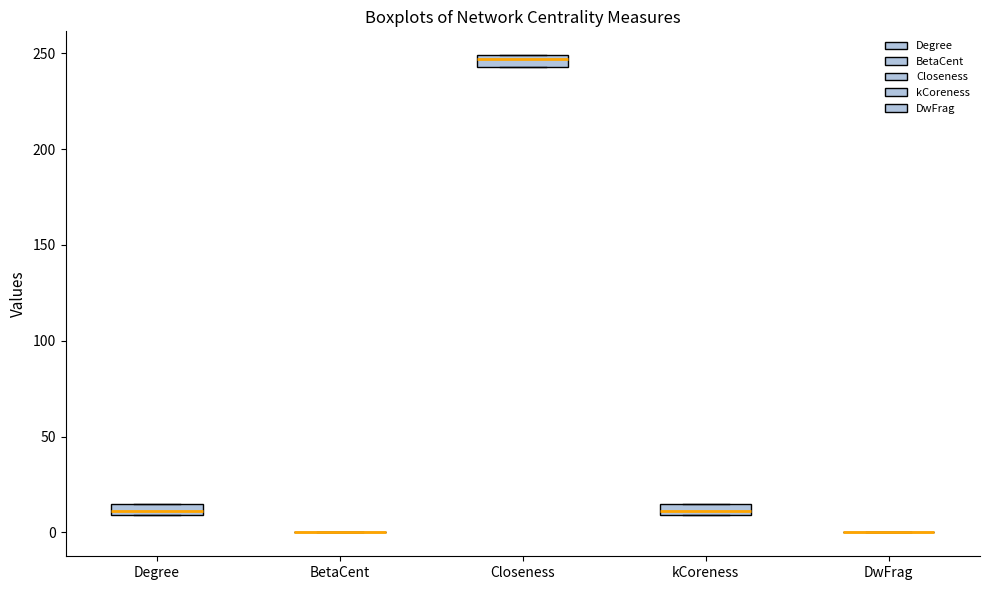

Where is the lower edge of the box for Closeness on the y-axis? The values are not printed on the chart, so give them approximately, as read against the axis.

245